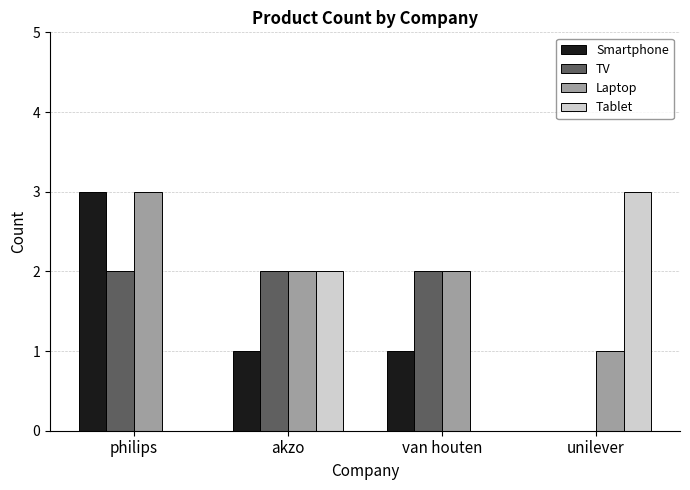

What is the sum of the Smartphone values at philips and van houten?

4